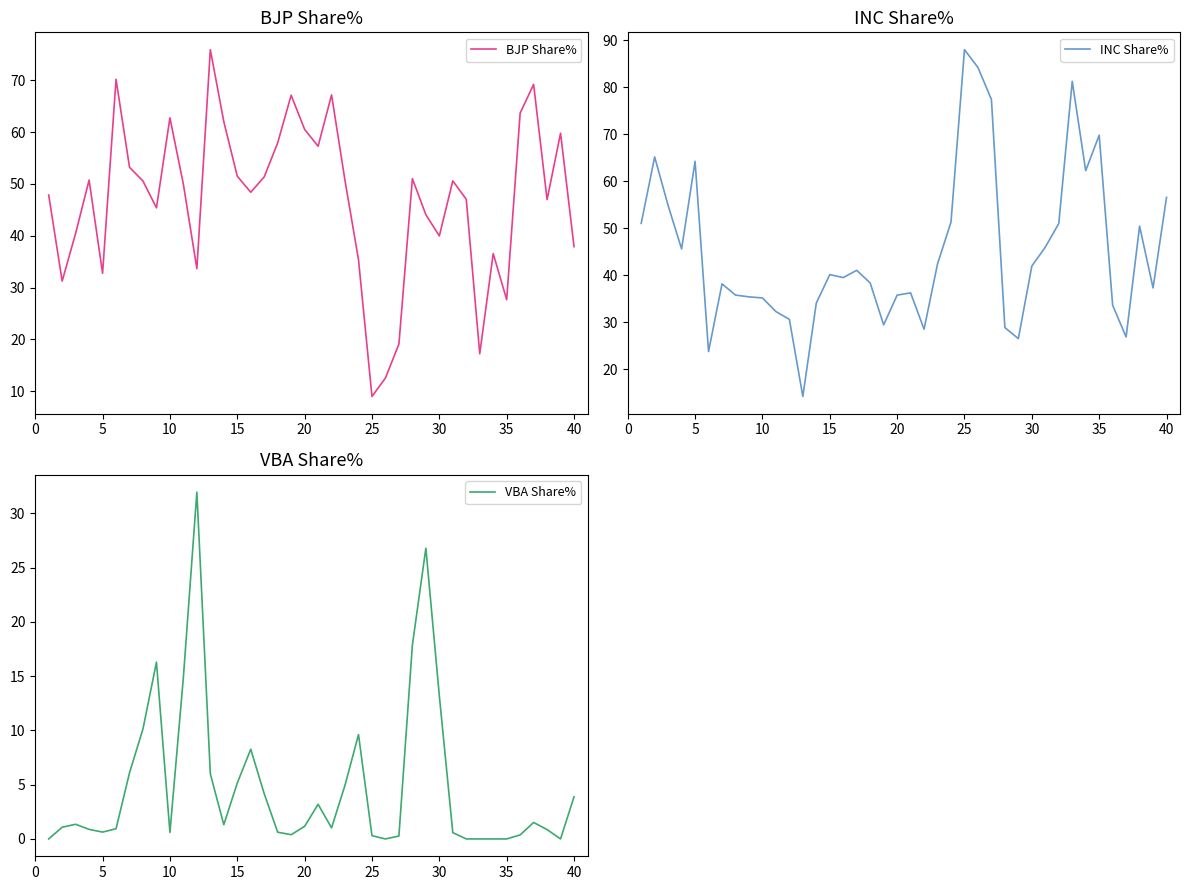

How many distinct data groups are displayed?

3